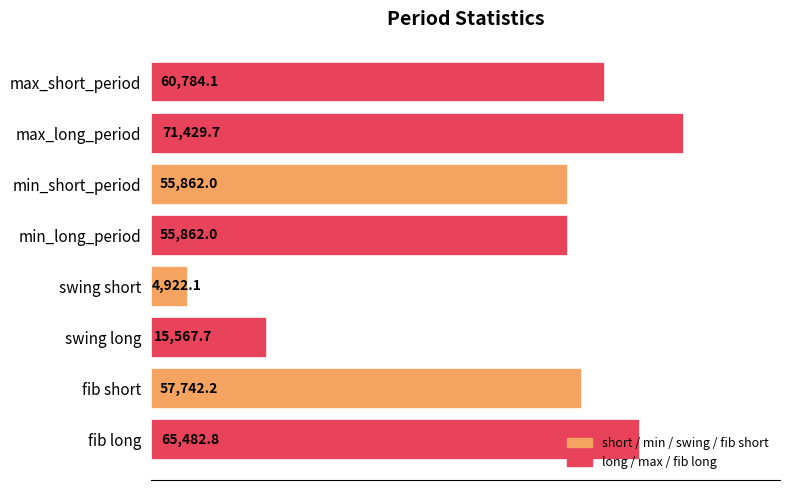

At which category does the chart reach its minimum across all series?

swing short